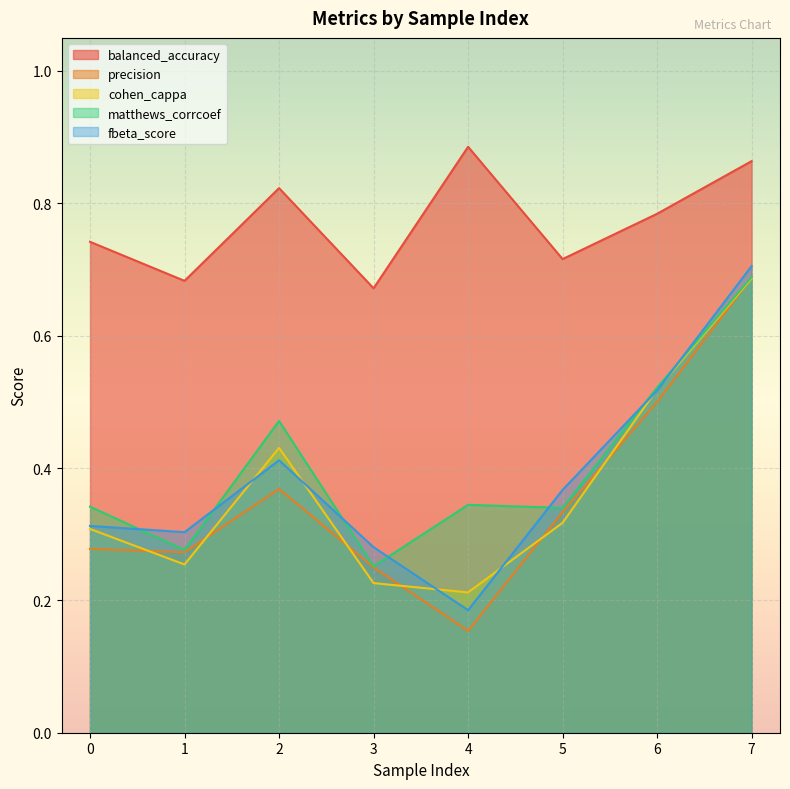

What is the sum of all precision values?

2.8